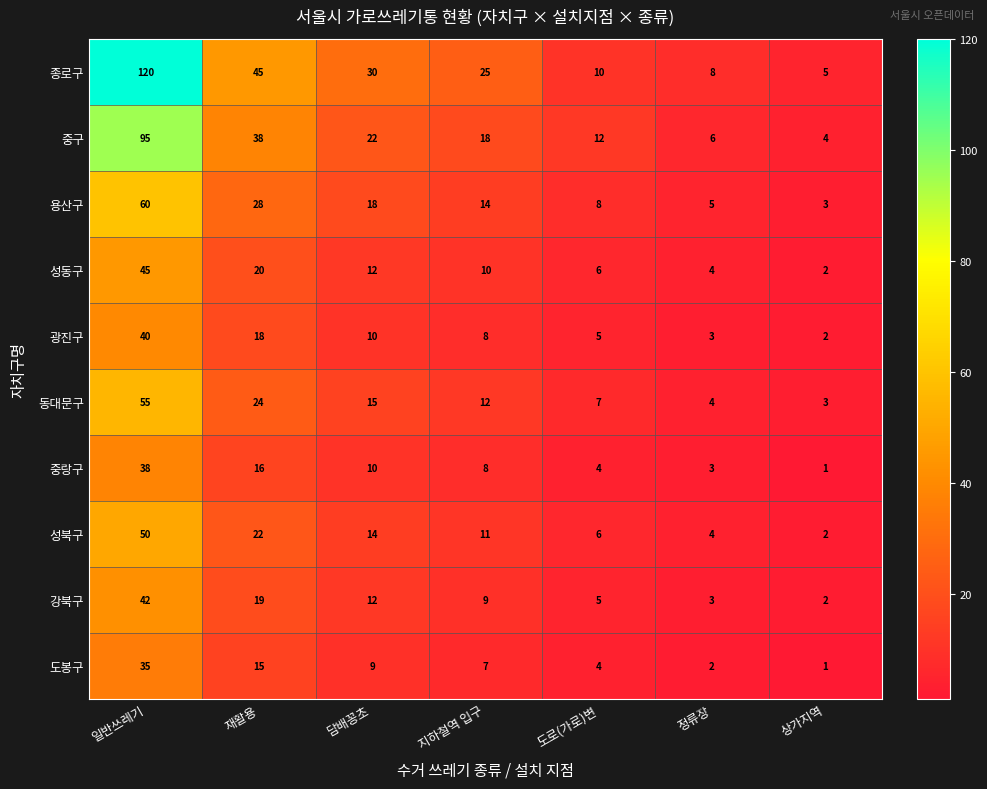

What is the difference between the highest and lowest values at 일반쓰레기?

85